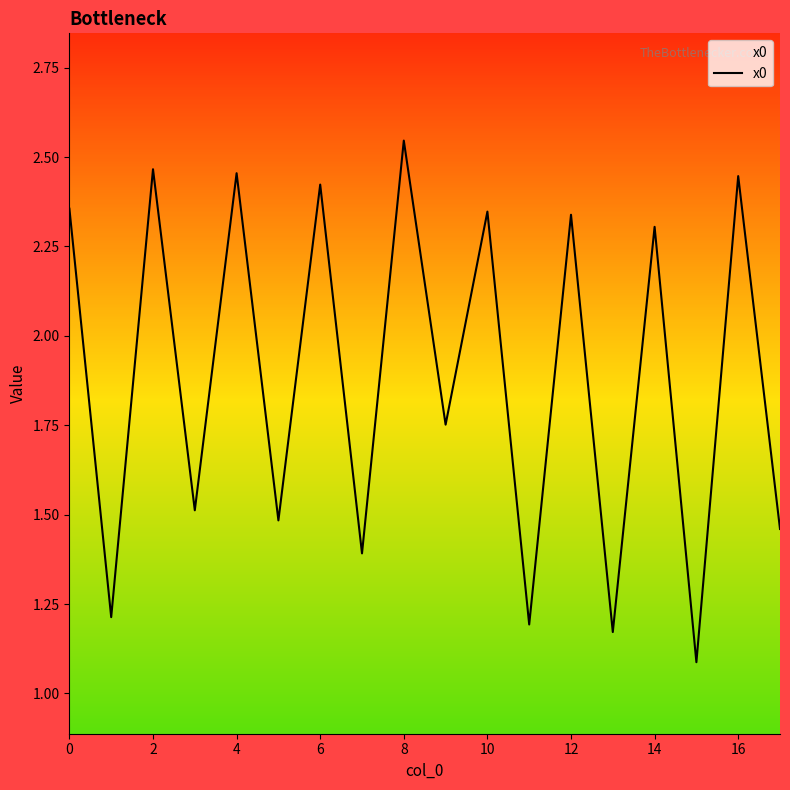

True or false: there are more than 1 points higher than both neighbors.

True